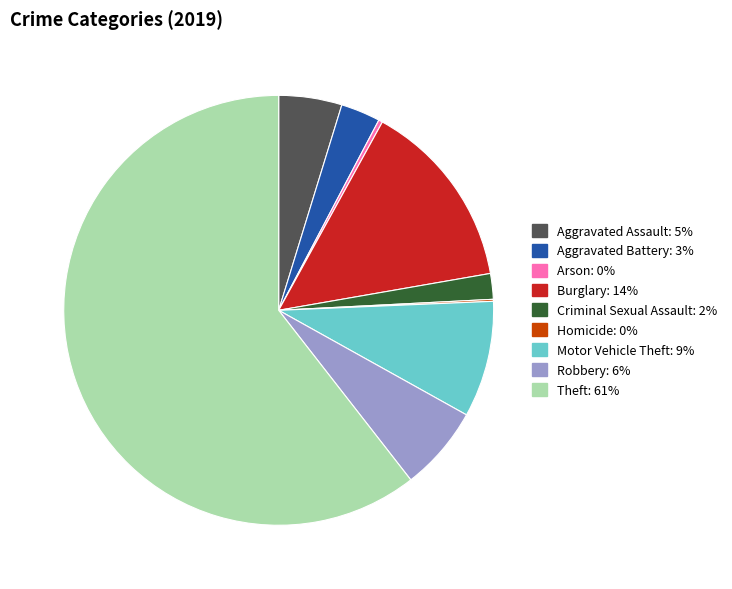

The Criminal Sexual Assault slice represents 2% of the pie. True or false?

True